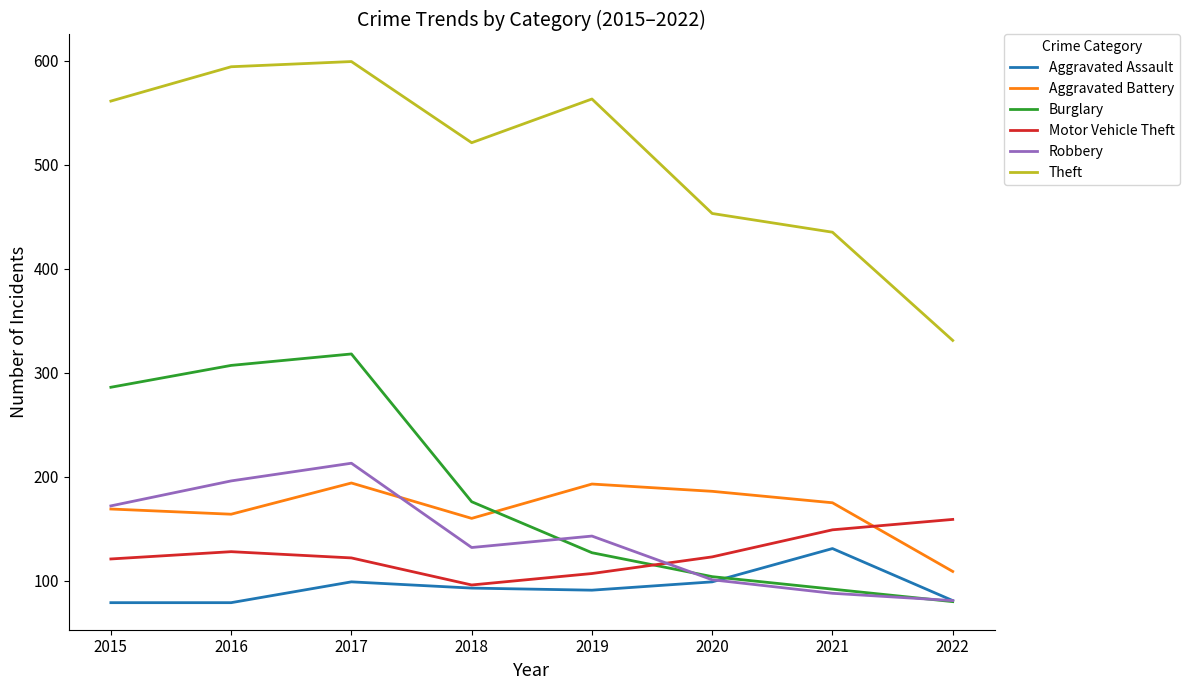

Is this an area chart (filled region under the line)?

No